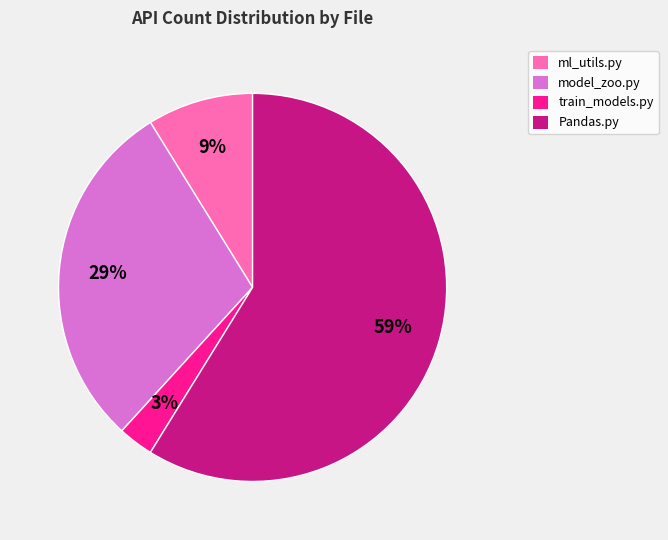

To the nearest percent, what is the average slice percentage?

25%